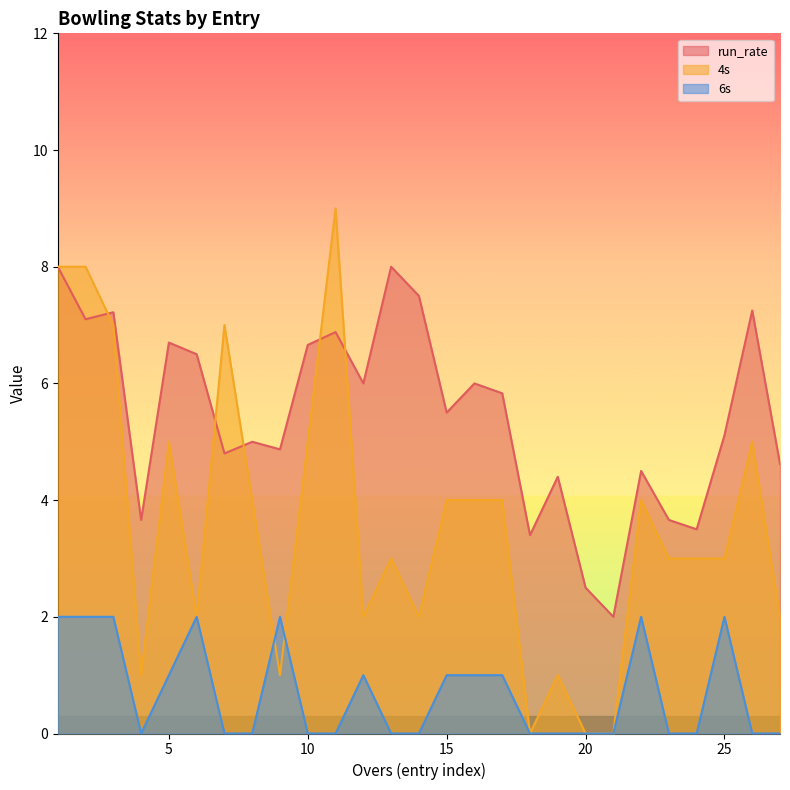

Between 15 and 9, which is larger?

15